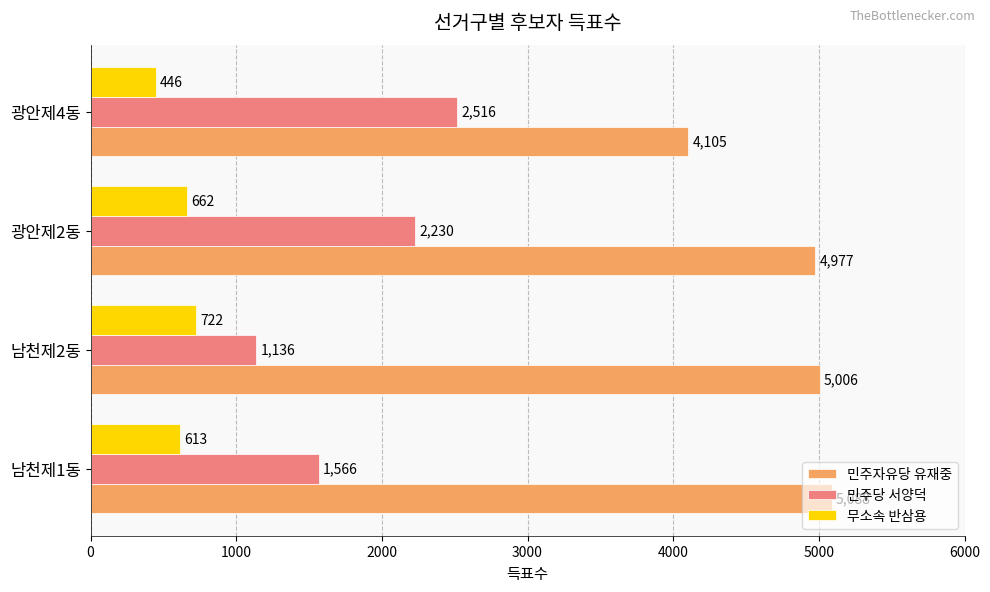

Which series has the largest total across all categories?

민주자유당 유재중